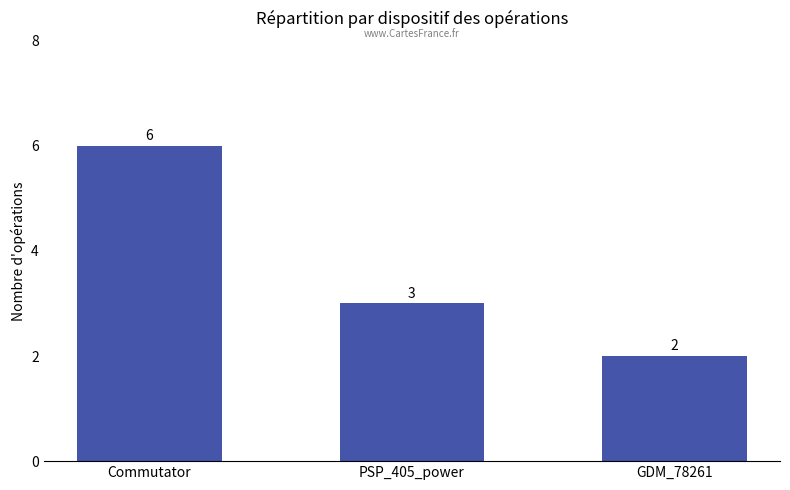

What is the ratio of the value at GDM_78261 to the value at PSP_405_power?

0.7